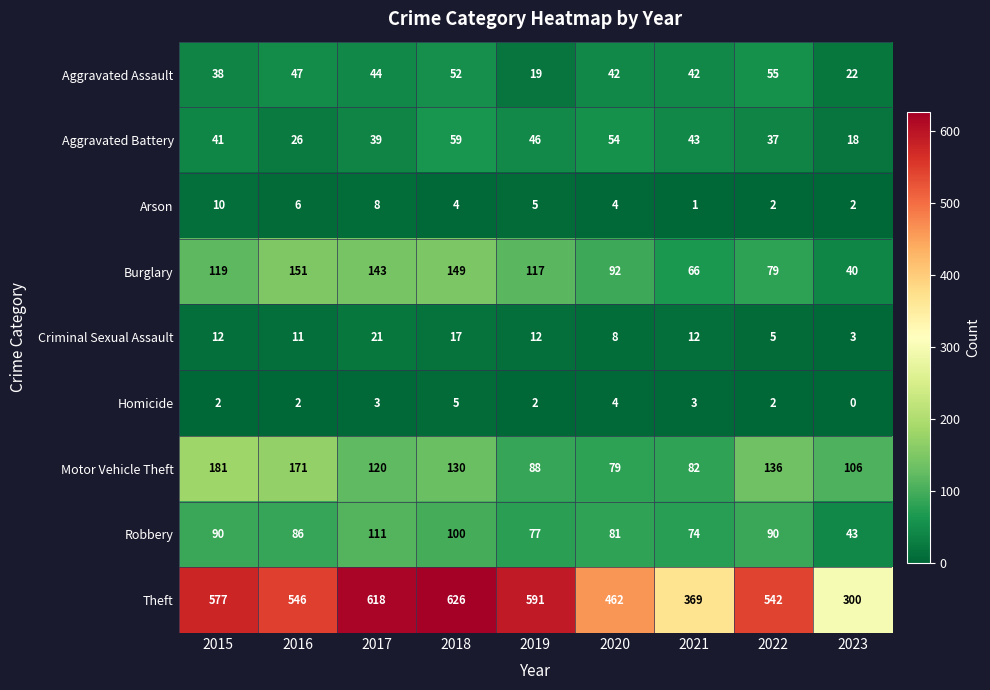

Which series has the largest total across all categories?

Theft